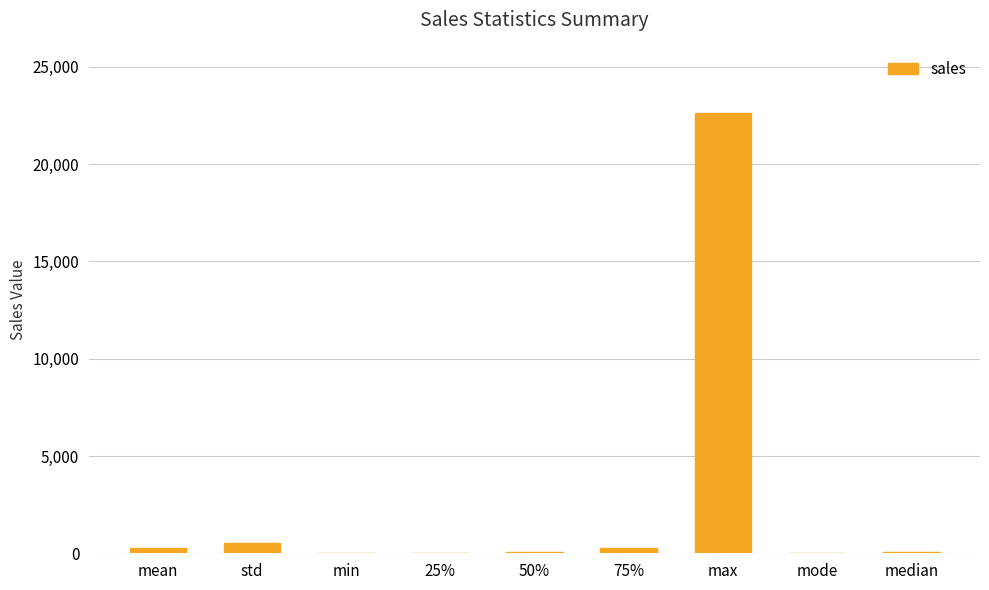

Which has a higher value, mean or min?

mean